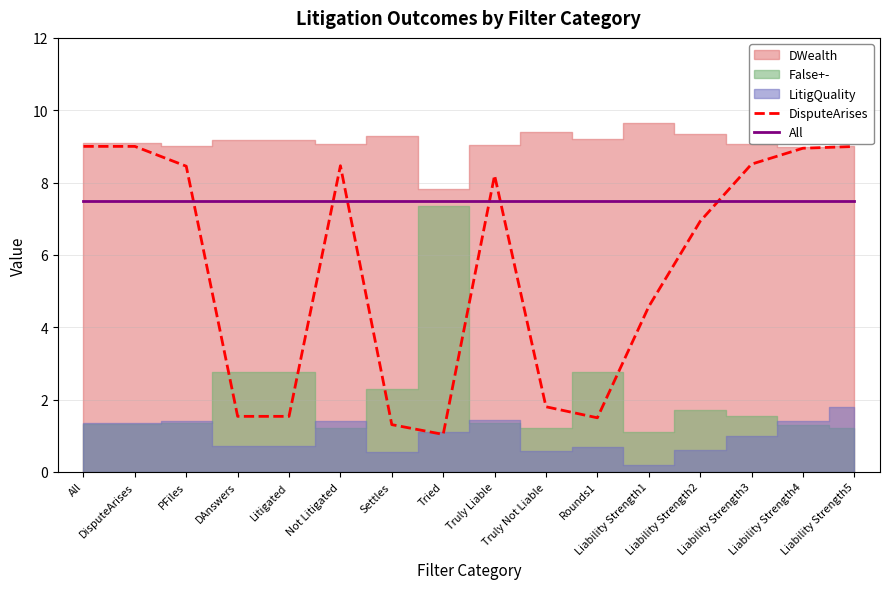

True or false: All has more than 0 interior local peaks.

False